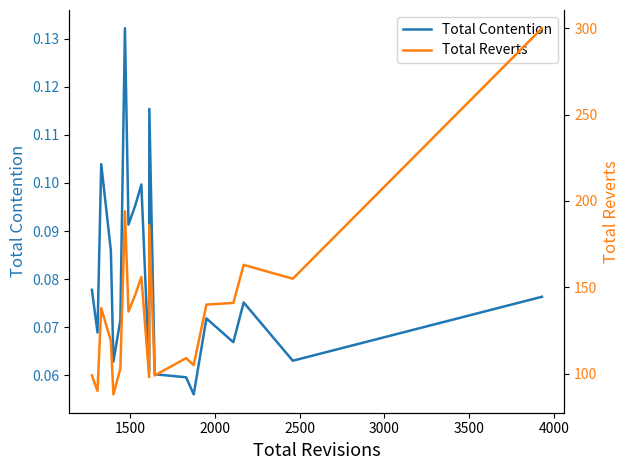

Reading left to right, transcribe all the data shown in this chart.

Total Contention: 0.1	0.1	0.1	0.1	0.1	0.1	0.1	0.1	0.1	0.1	0.1	0.1	0.1	0.1	0.1	0.1	0.1	0.1	0.1	0.1
Total Reverts: 99.0	90.0	138.0	119.0	88.0	103.0	194.0	136.0	146.0	156.0	98.0	186.0	99.0	109.0	105.0	140.0	141.0	163.0	155.0	300.0